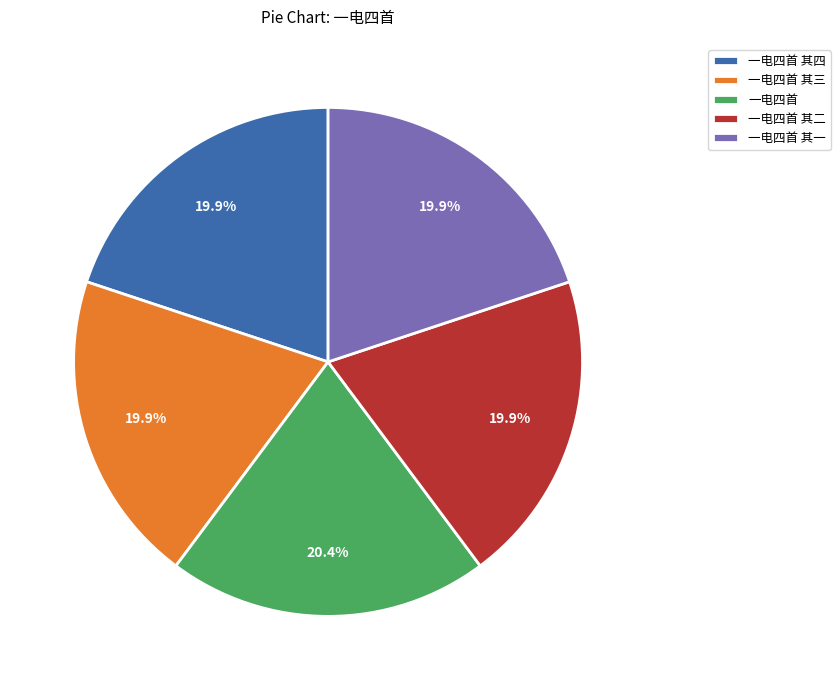

Count the number of slices in the pie.

5